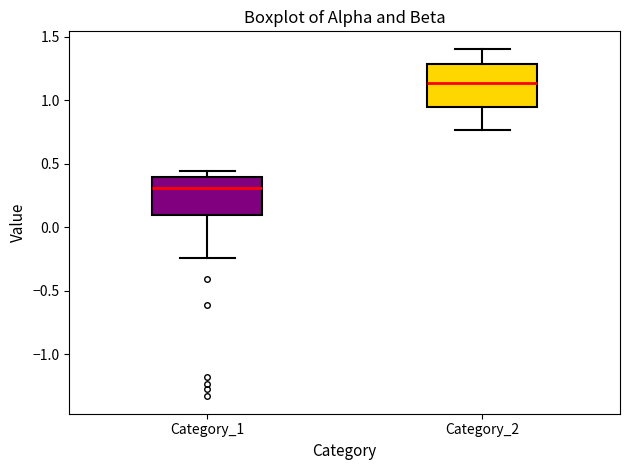

Reading left to right, read every box against the y-axis: the position of its median line, the range the box covers, and the ends of its whiskers. The values are not printed on the chart, so give them approximately, as read against the axis.

Category_1: median 0.30, box 0.10 to 0.40, whiskers -0.25 to 0.45
Category_2: median 1.15, box 0.95 to 1.30, whiskers 0.75 to 1.40